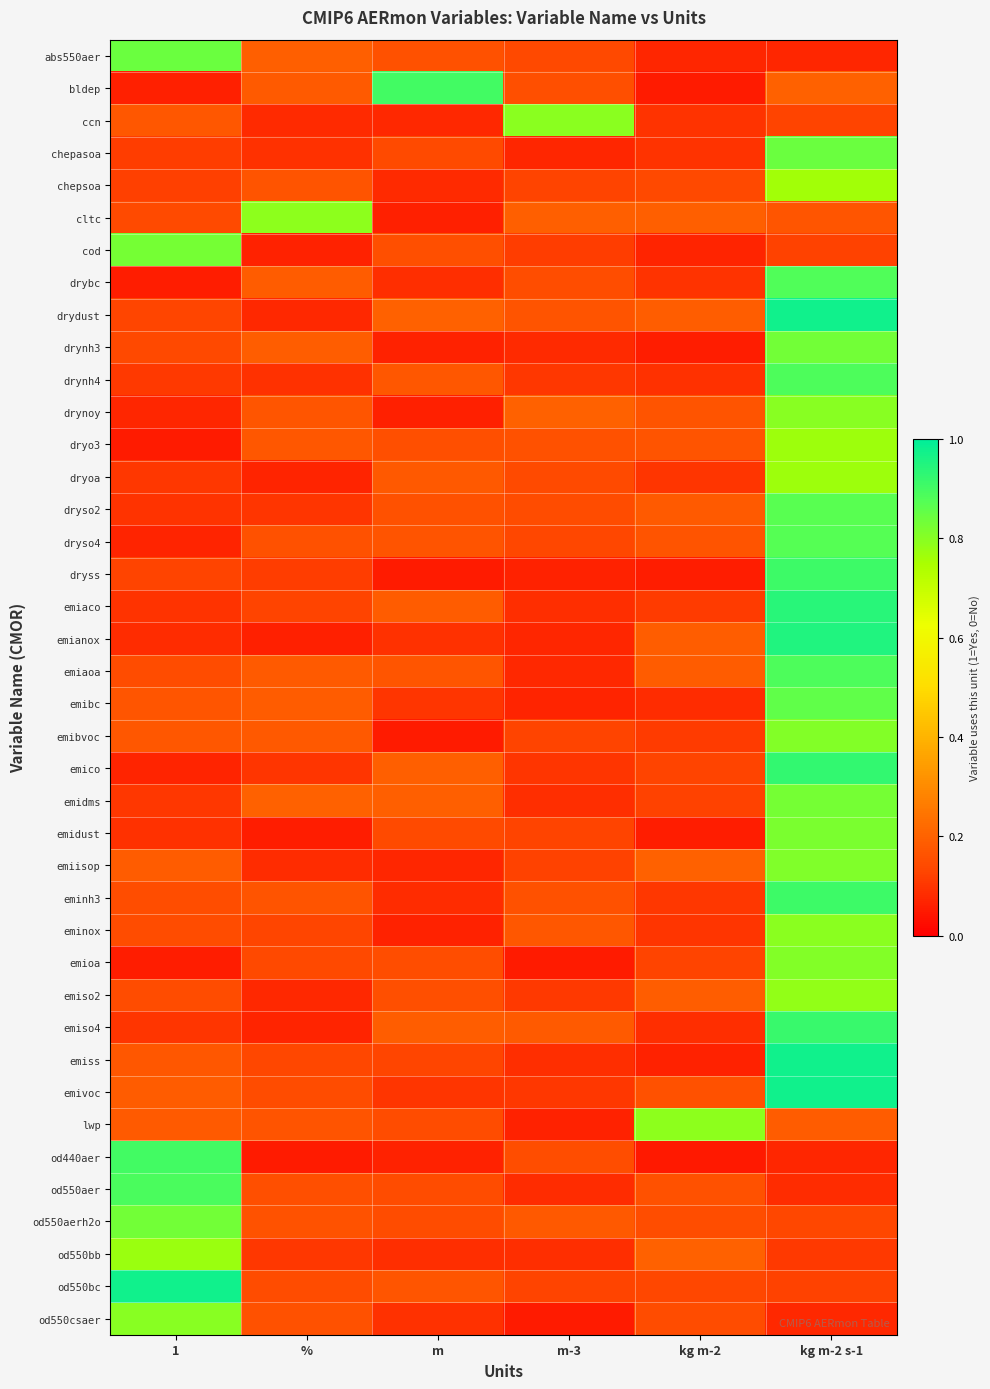

What is the smallest value displayed?

0.1